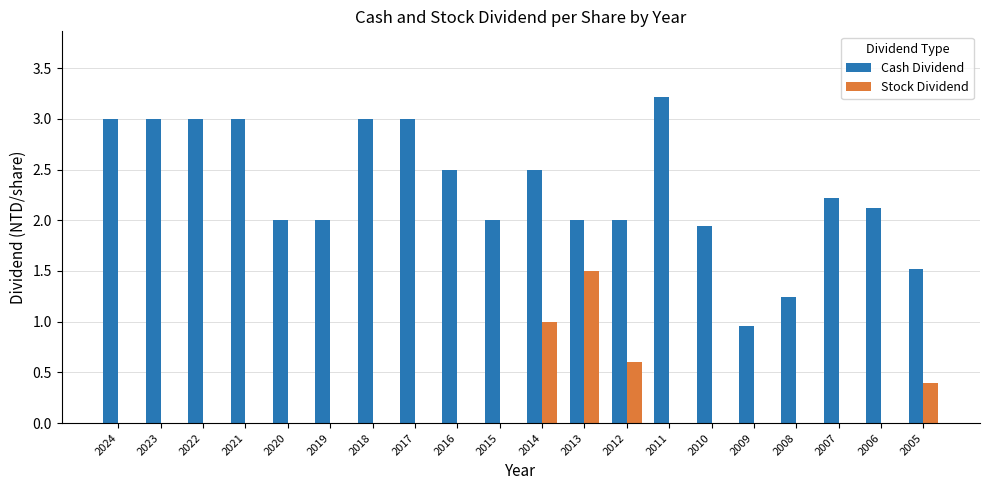

Which series has the largest range (max minus min)?

Cash Dividend